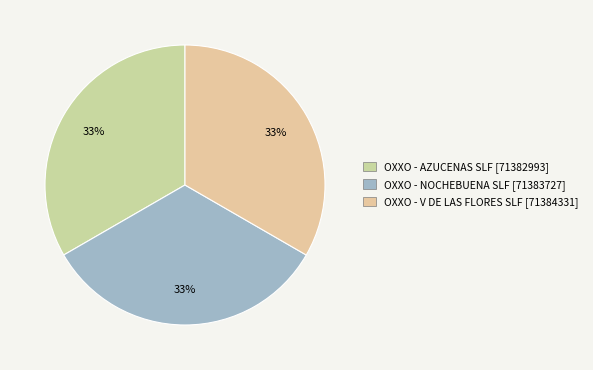

Combined, what portion of the pie is OXXO - V DE LAS FLORES SLF and OXXO - AZUCENAS SLF?

66.7%